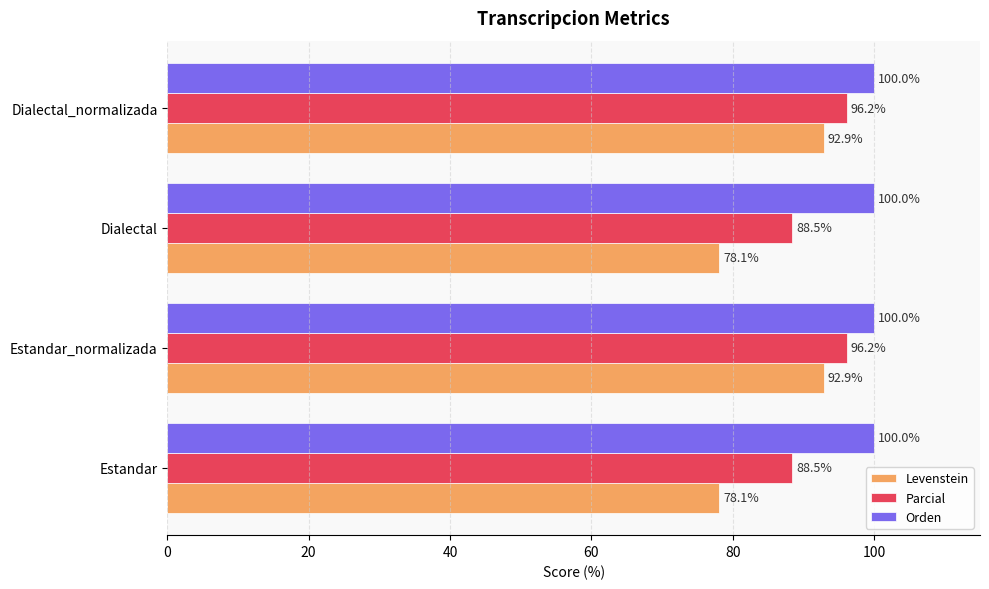

The Parcial series shows 88.5 at Estandar. True or false?

True